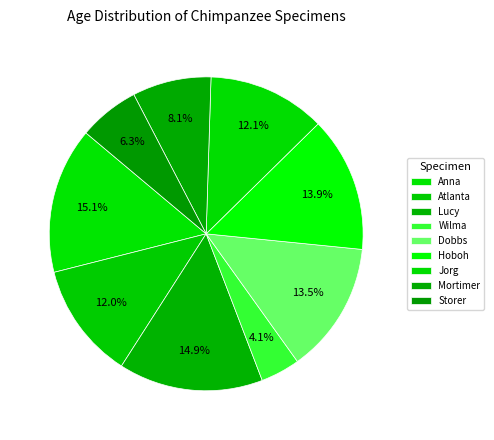

To the nearest percent, what percentage of the pie is Atlanta?

12%